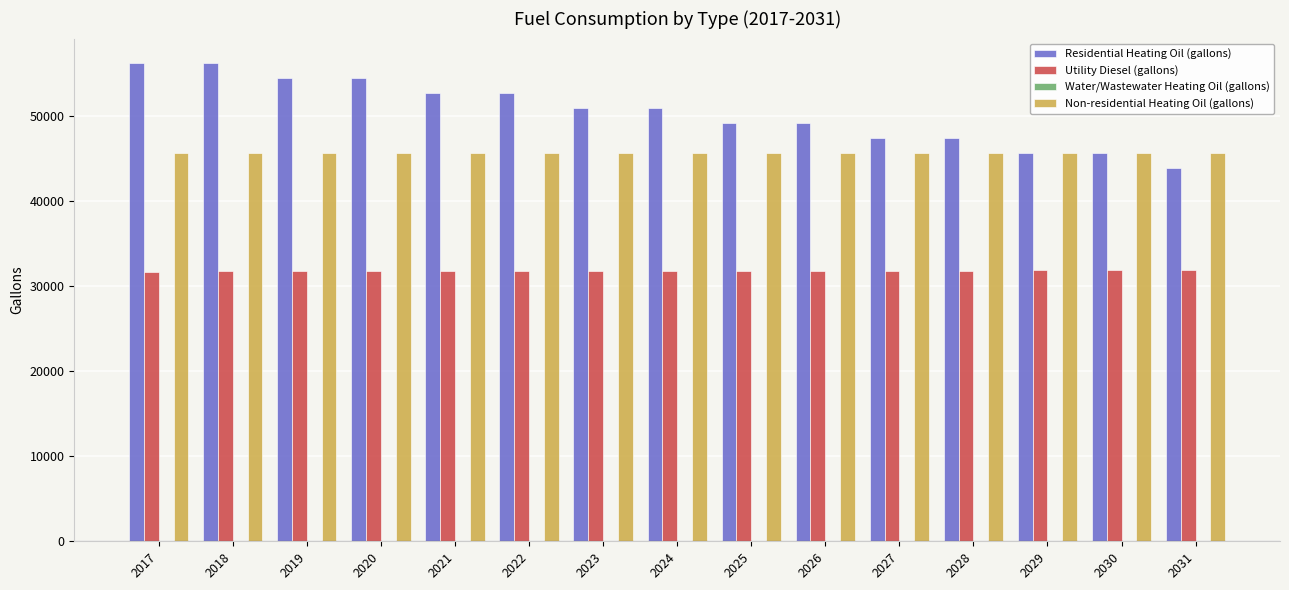

Which series has the widest spread of values?

Residential Heating Oil (gallons)